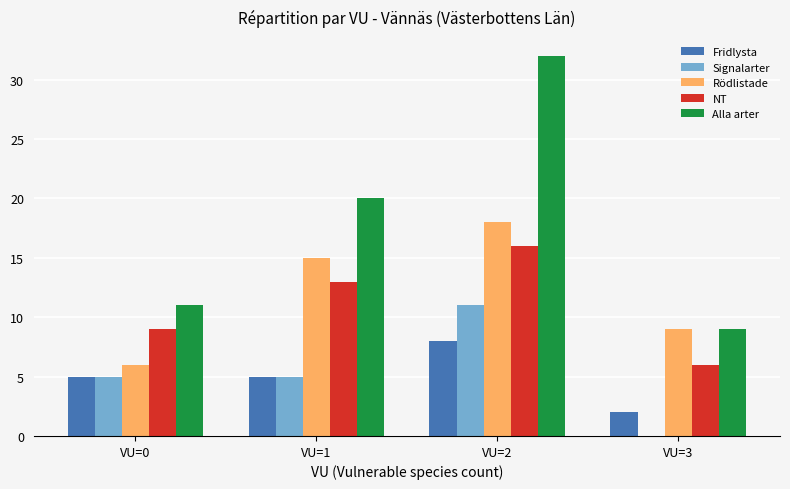

Is it true that Alla arter equals 9 at VU=3?

True